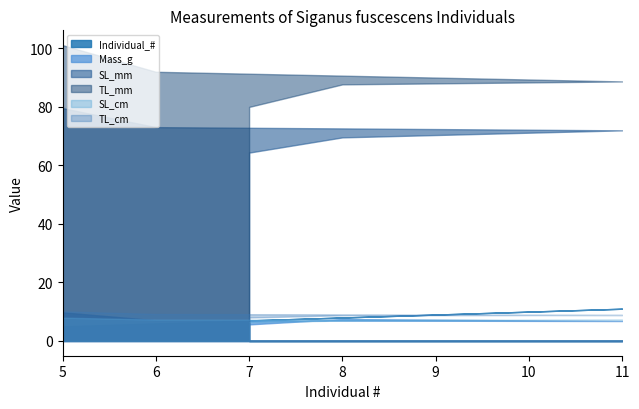

At 6, list the series in order from smallest to largest.

Individual_#, Mass_g, SL_cm, TL_cm, SL_mm, TL_mm